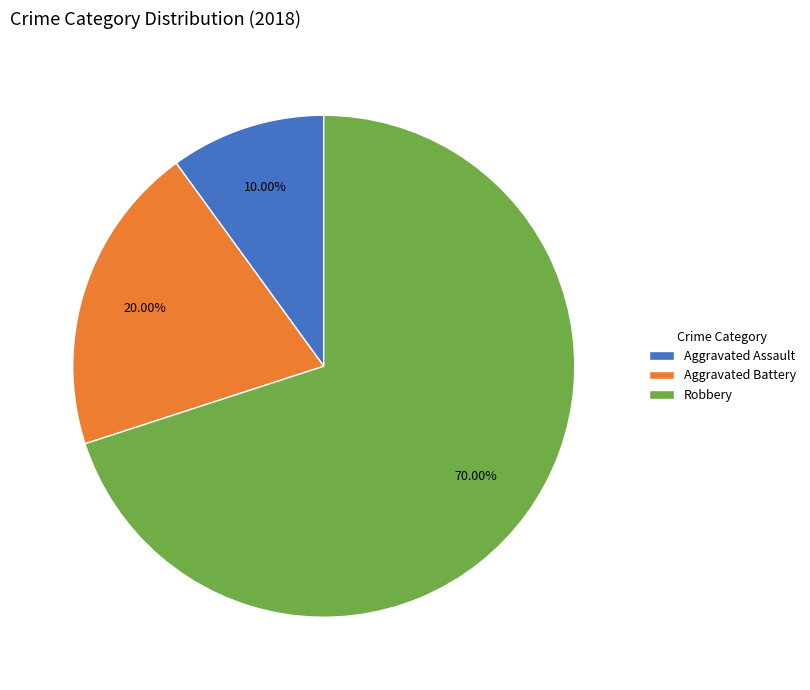

Is the sum of Aggravated Battery and Robbery greater than half?

Yes